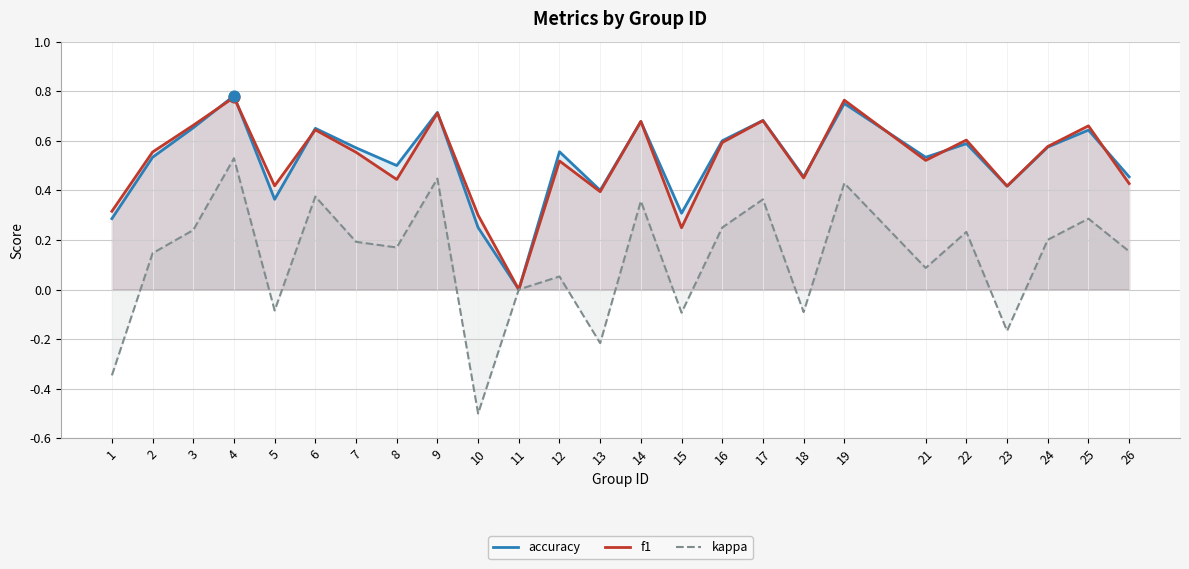

Which series has the largest total across all categories?

accuracy